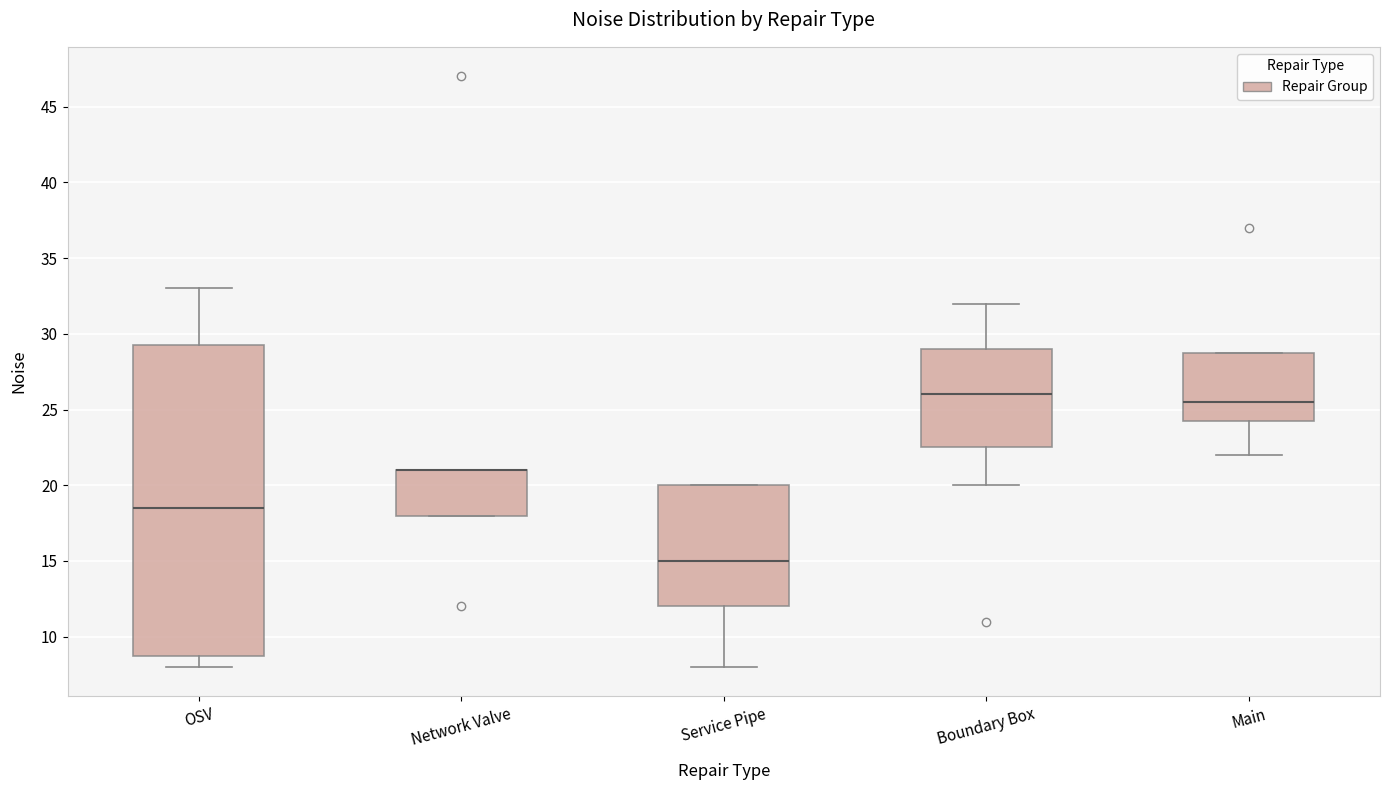

Where is the lower edge of the box for Service Pipe on the y-axis? The values are not printed on the chart, so give them approximately, as read against the axis.

12.0